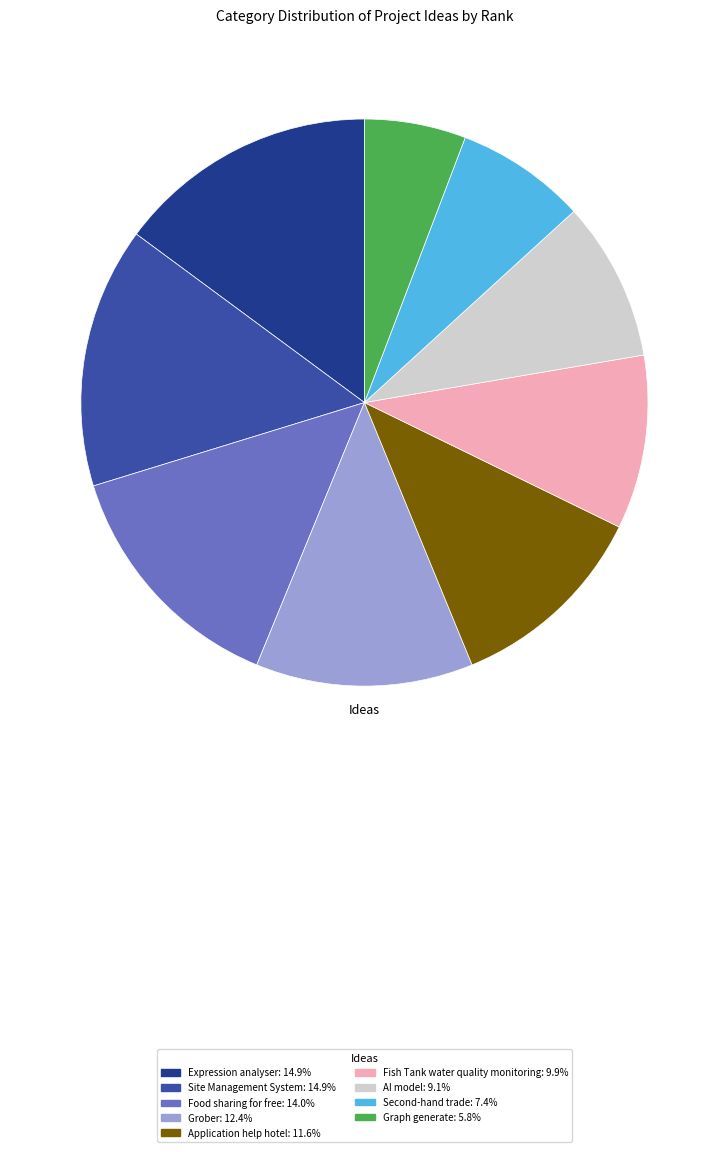

Which category has the smallest portion of the pie?

Graph generate